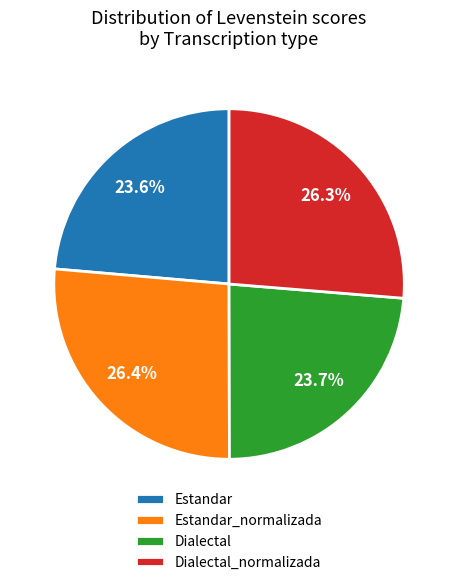

Is there a majority slice in this chart?

No